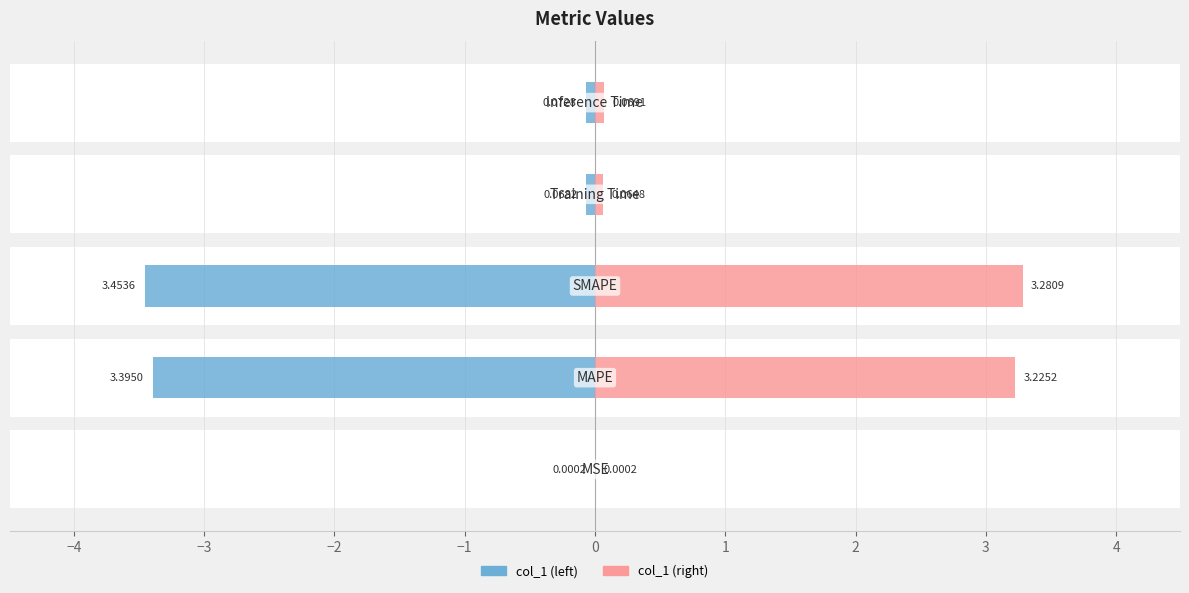

Between −2 and −1, which series saw the biggest shift?

col_1 (left)